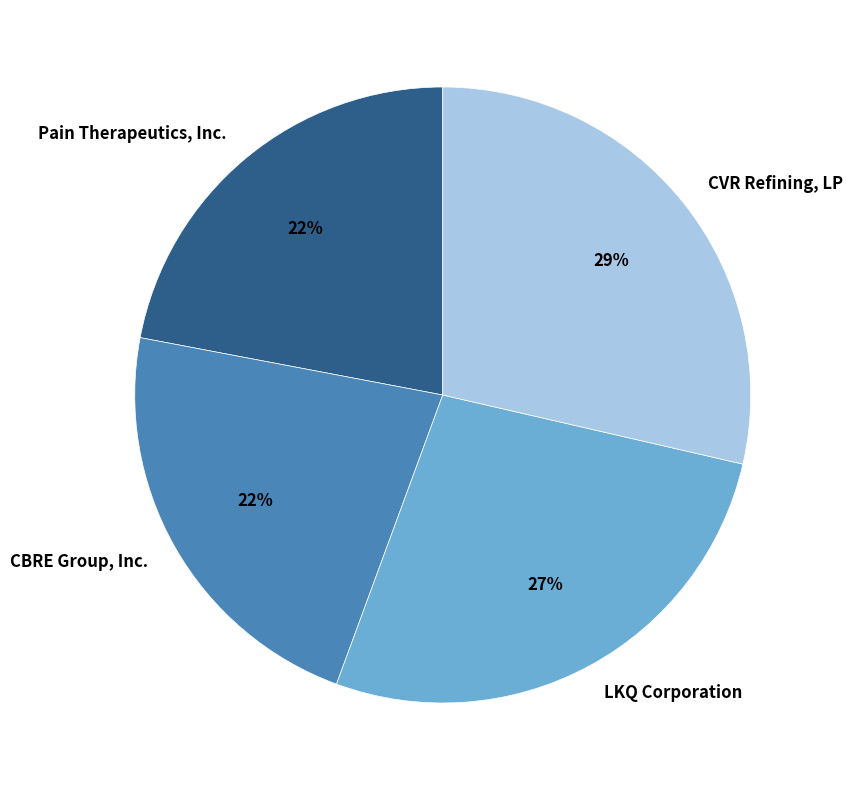

What percentage is the CBRE Group, Inc. slice, to the nearest percent?

22%